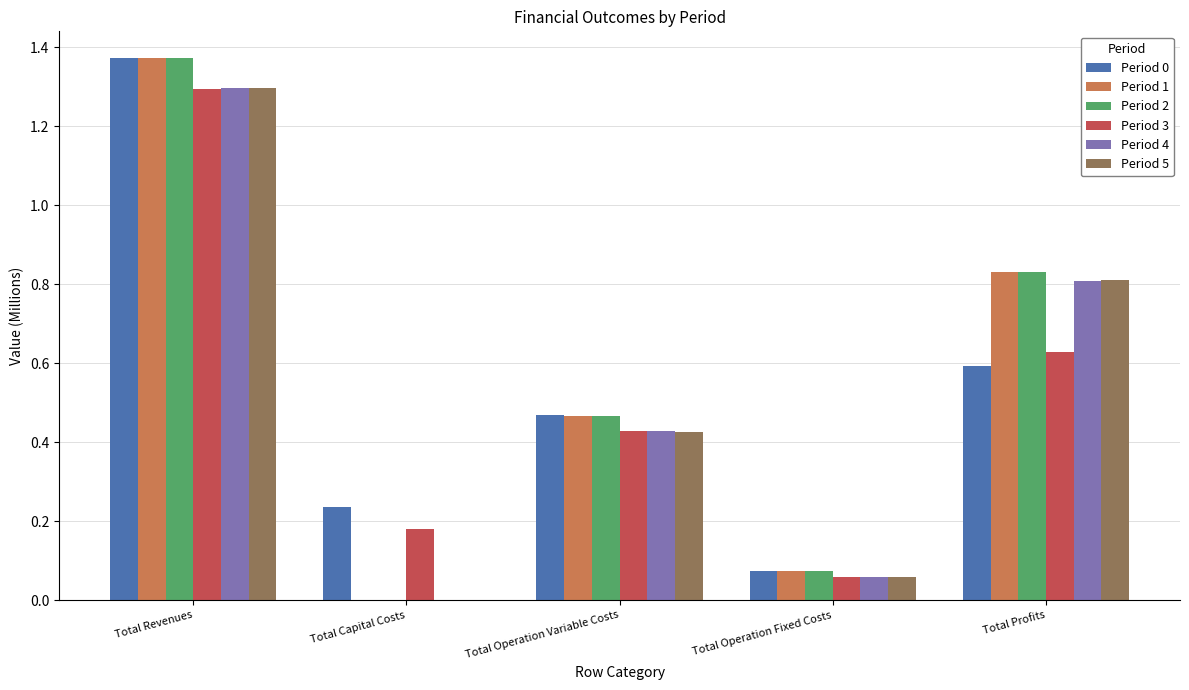

Between Total Operation Fixed Costs and Total Profits, which series saw the biggest shift?

Period 2